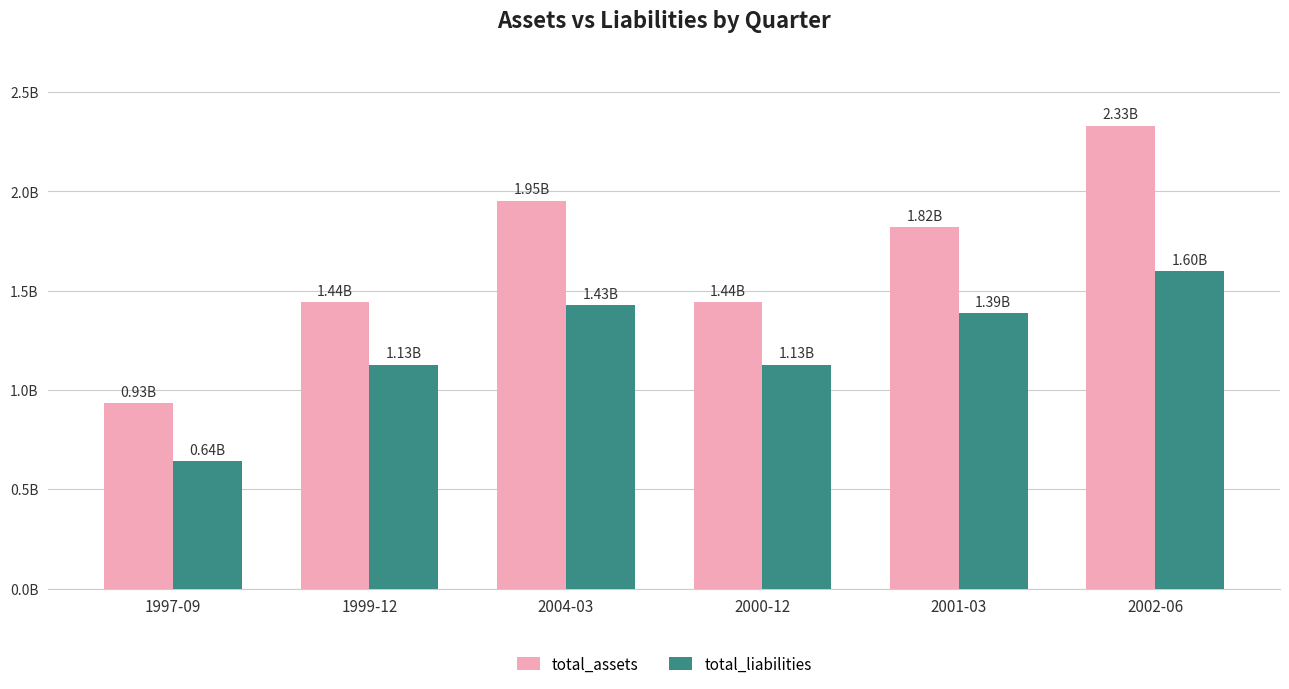

Does the chart contain any negative values?

No